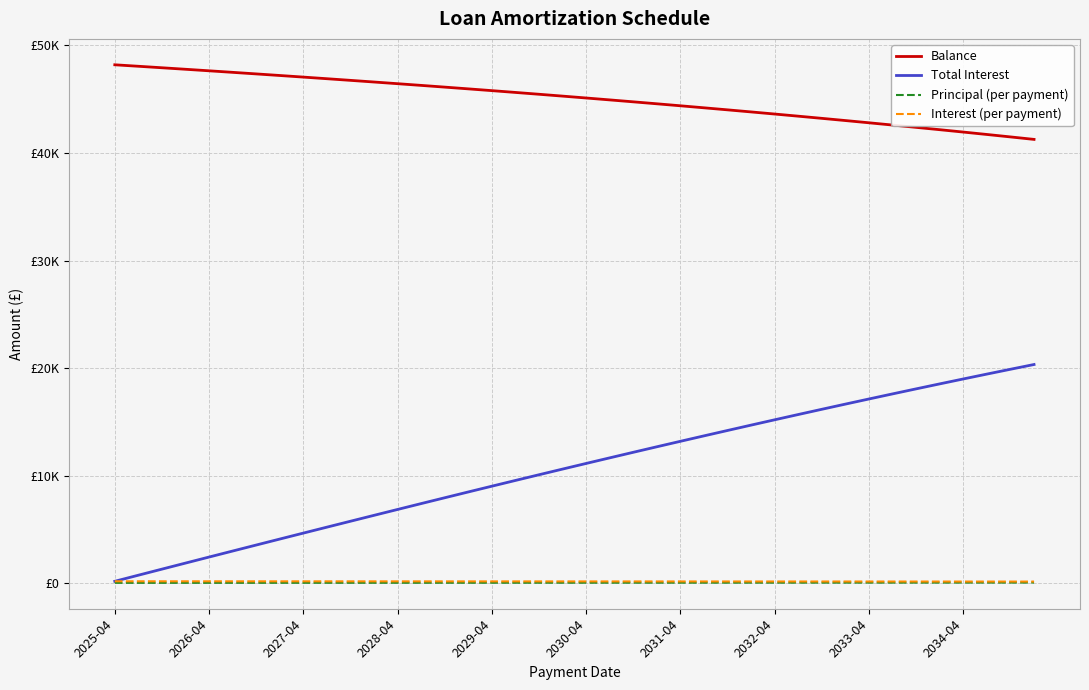

What are all the series names shown in the legend?

Balance, Total Interest, Principal (per payment), Interest (per payment)